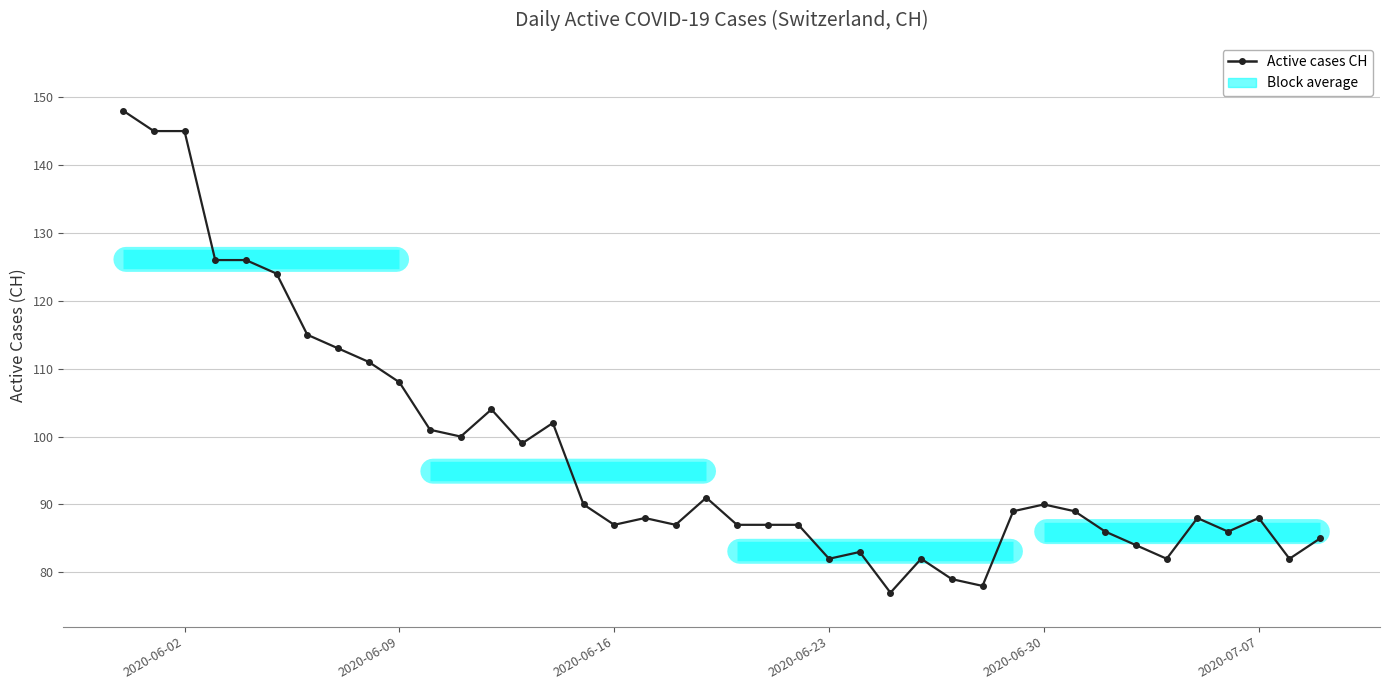

How many values are below 89?

20